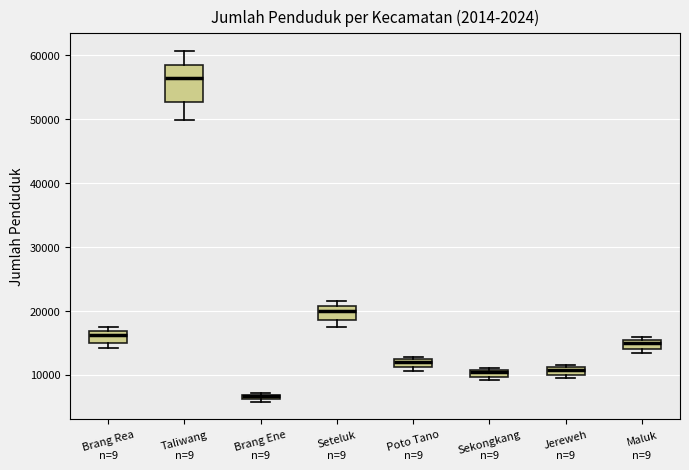

Which box has the lowest median line?

Brang Ene